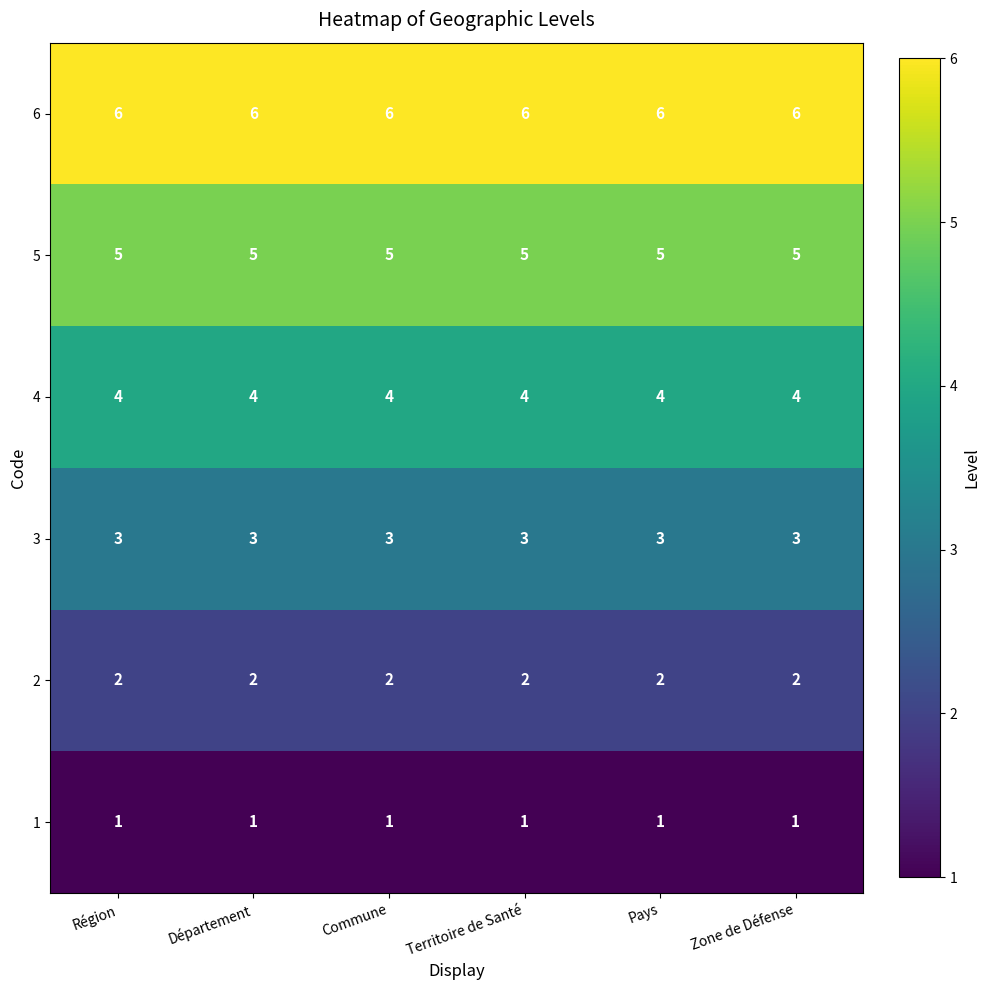

What is the spread (max minus min) of values at Territoire de Santé?

5